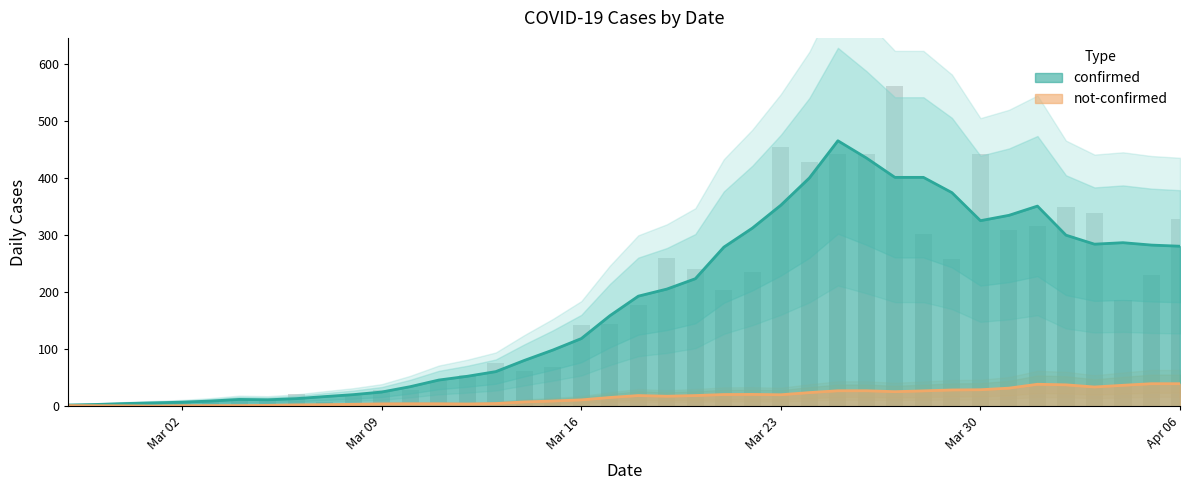

What is the value of the 21st bar from the left?

177